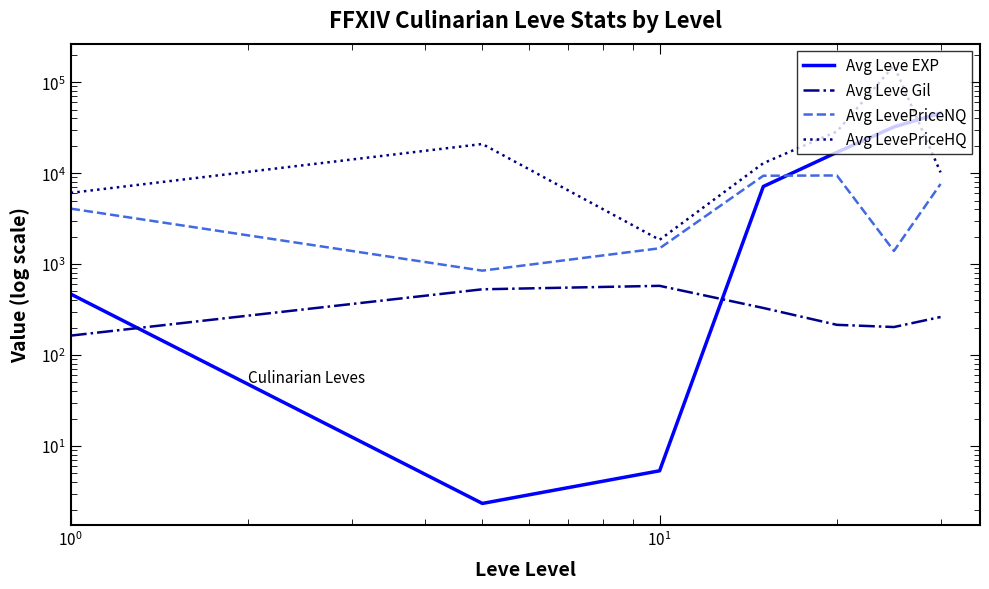

What are all the series names shown in the legend?

Avg Leve EXP, Avg Leve Gil, Avg LevePriceNQ, Avg LevePriceHQ